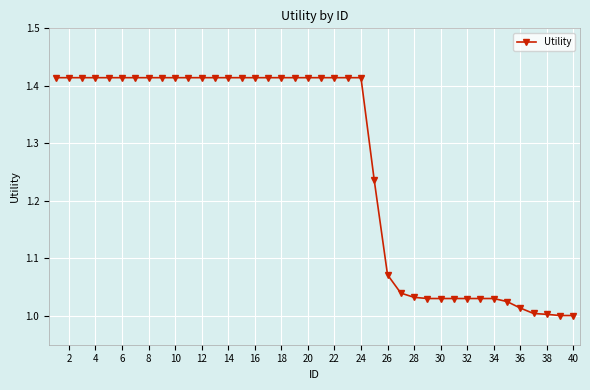

What is the sum of all values?

50.6